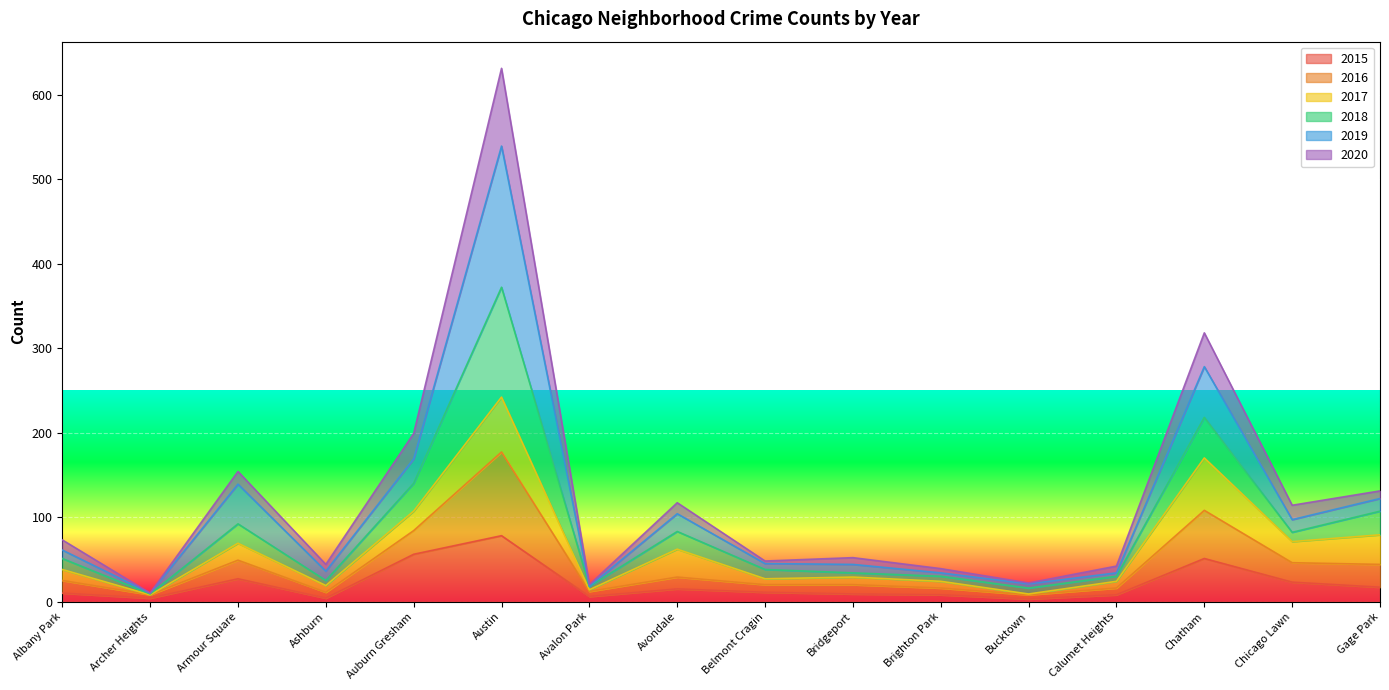

What is the label of the 4th point from the right?

Calumet Heights